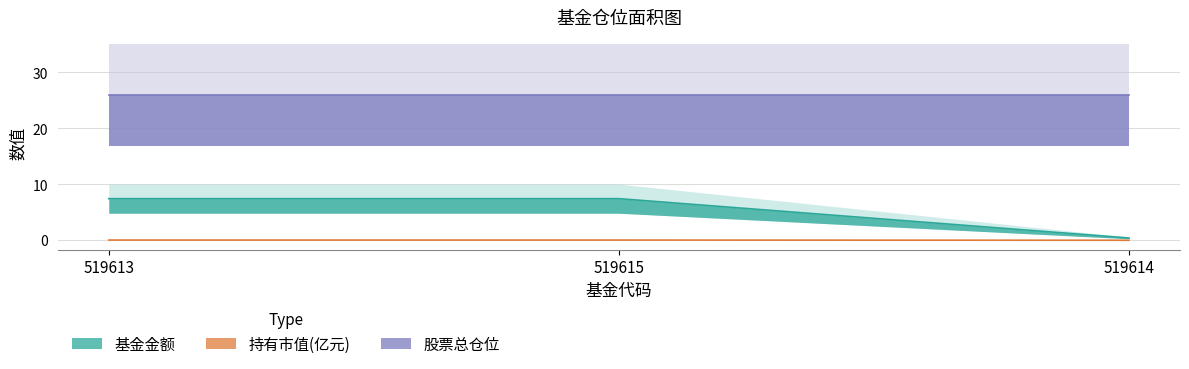

How many lines are shown in the chart?

2